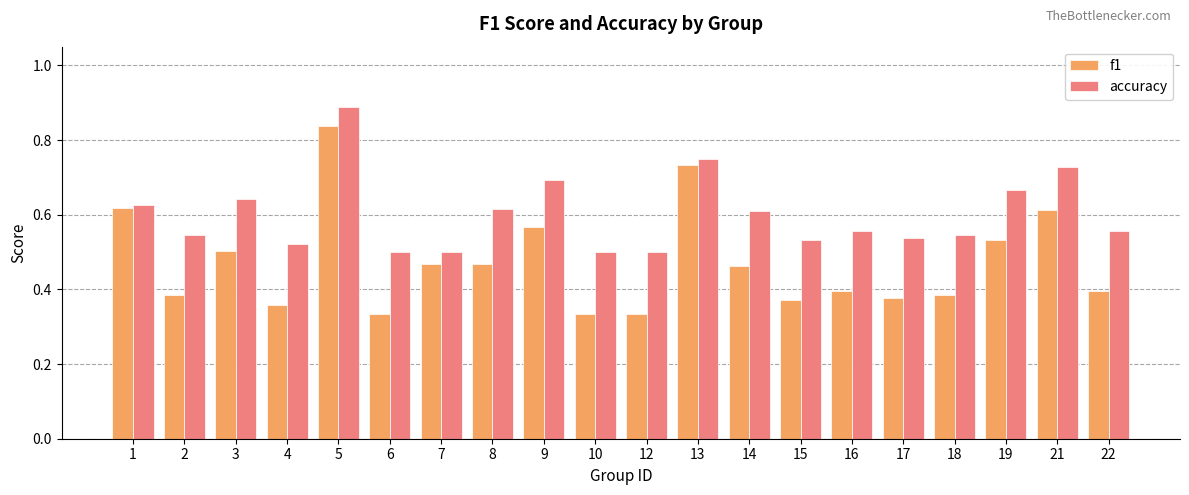

What is the spread (max minus min) of values at 4?

0.2